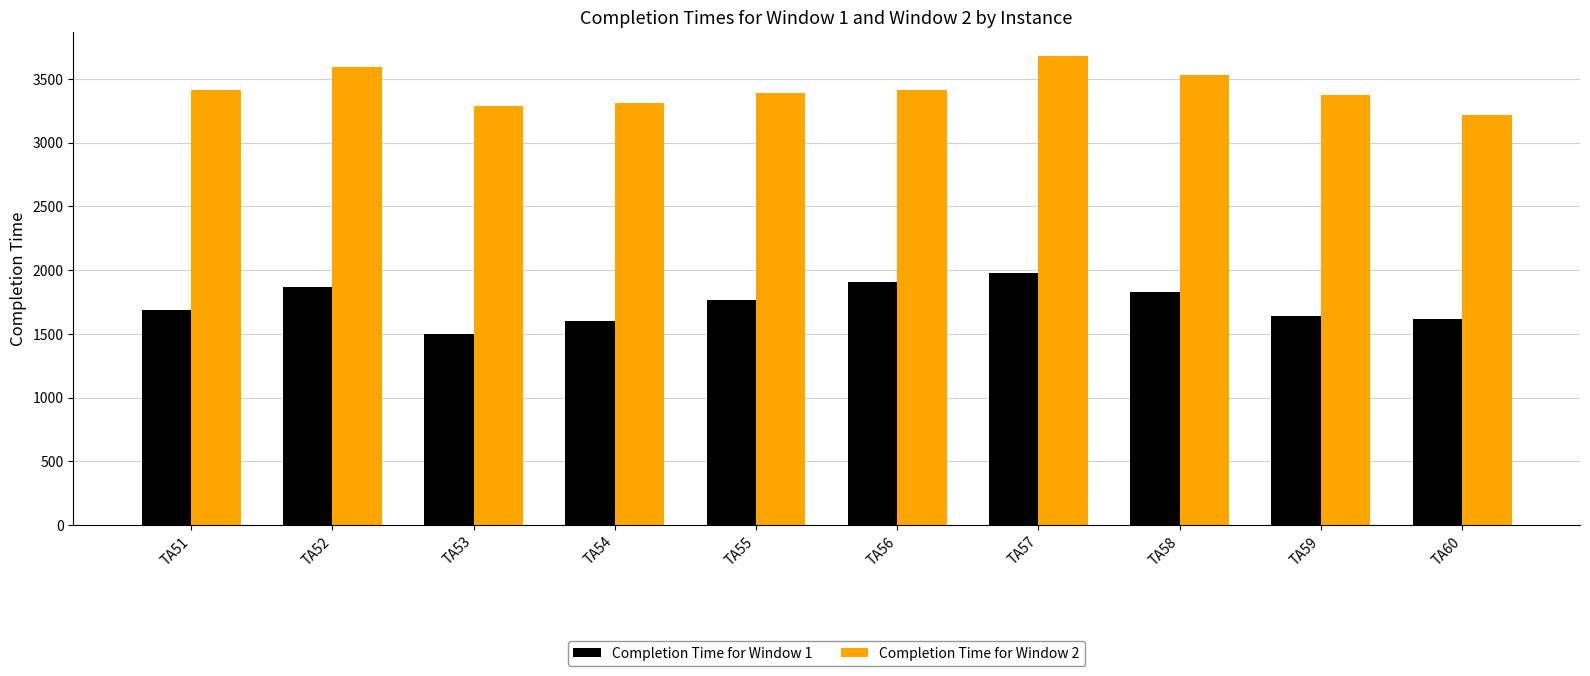

True or false: Completion Time for Window 1 has a value of 2297 at TA55.

False